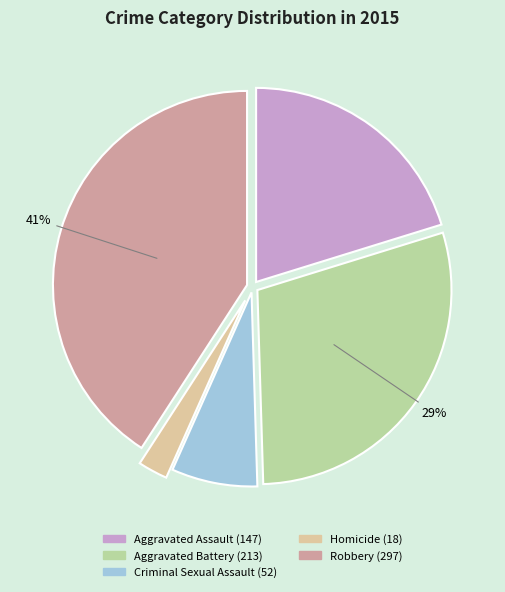

What is the ratio of the value at Aggravated Assault to the value at Robbery?

0.5